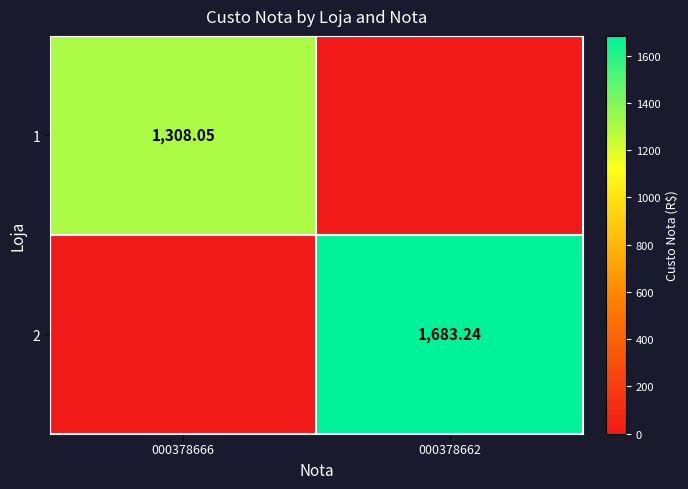

At which label is 2 closest to 841?

000378666